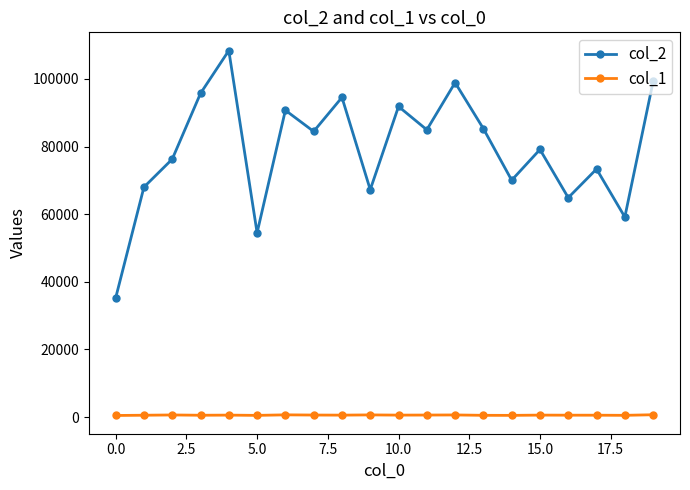

At how many categories does at least one series exceed 88992?

7